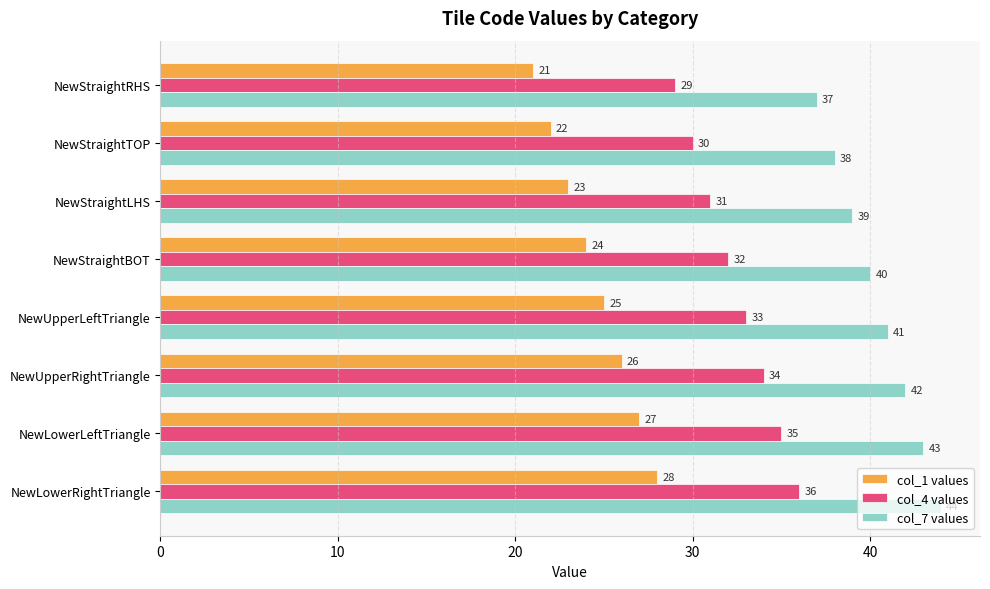

At which label is col_1 values closest to 24?

NewStraightBOT